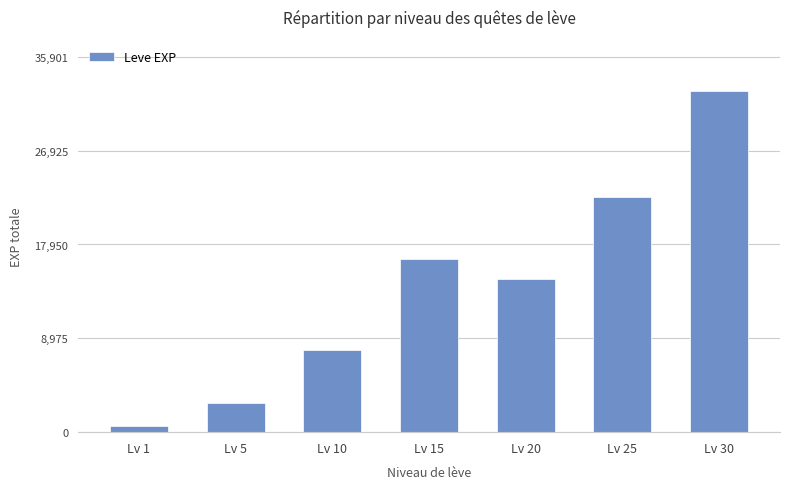

List the labels in order of value, smallest first.

Lv 1, Lv 5, Lv 10, Lv 20, Lv 15, Lv 25, Lv 30